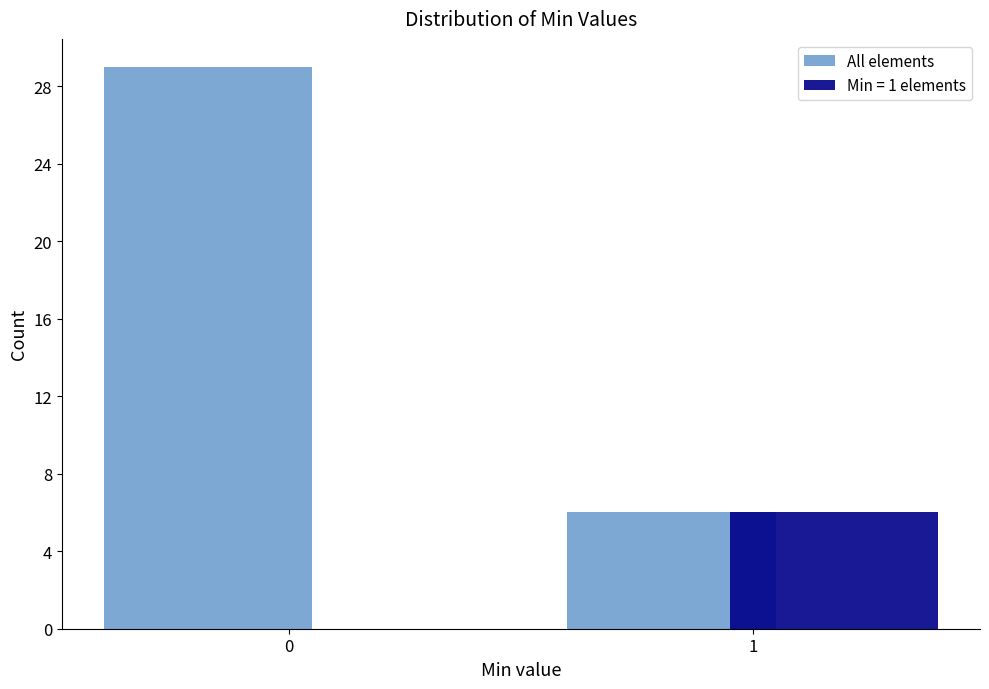

Reading right to left, list all the values displayed in this chart.

All elements: 6	29
Min = 1 elements: 6	0